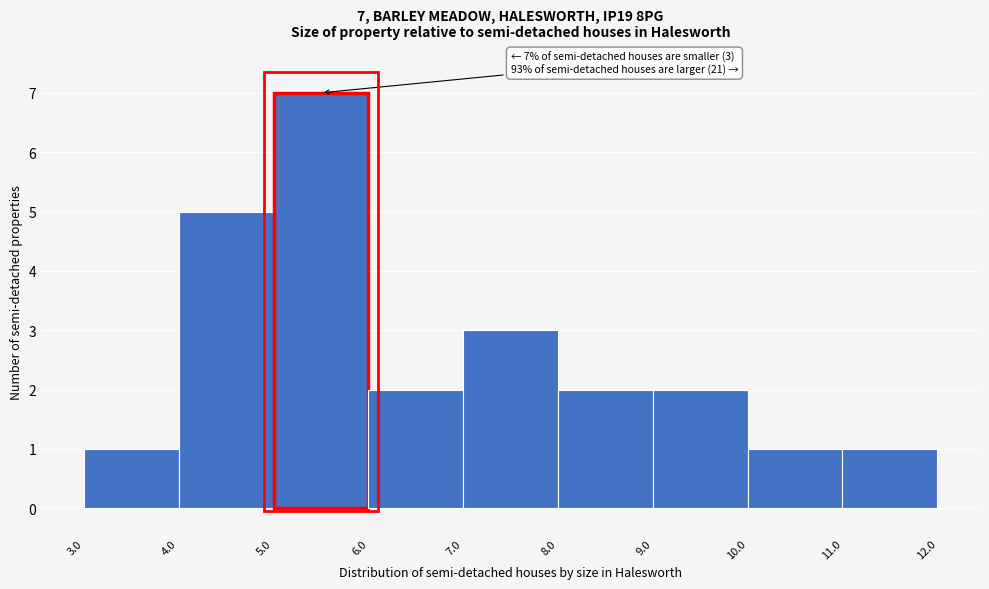

Which range on the x-axis has the tallest bar?

5.0 to 6.0